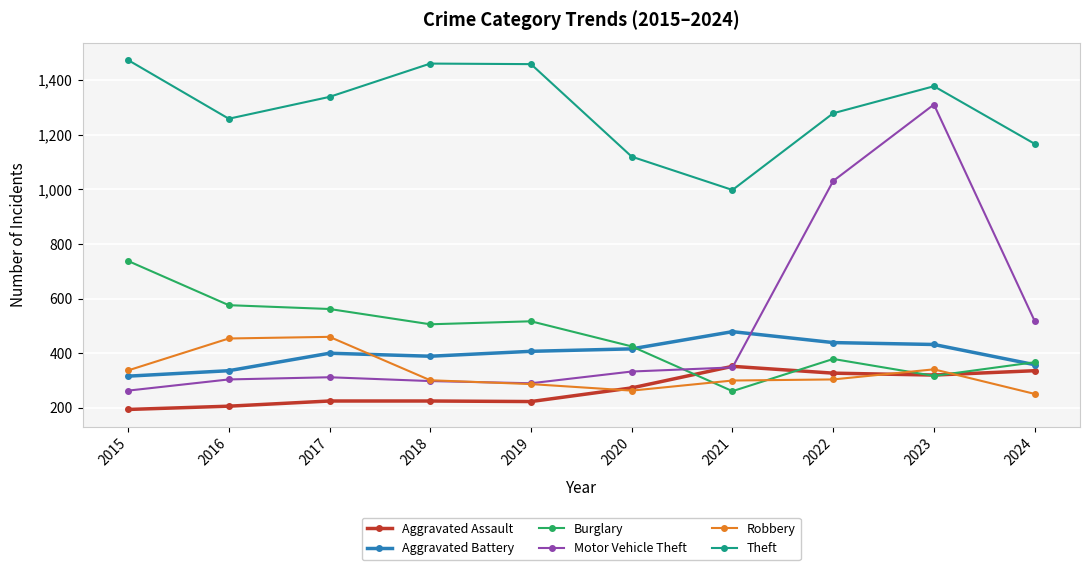

At how many categories does at least one series exceed 1404?

3